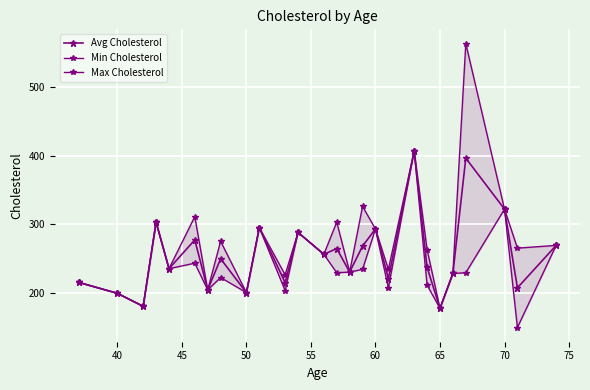

What position from the left is 50?

9